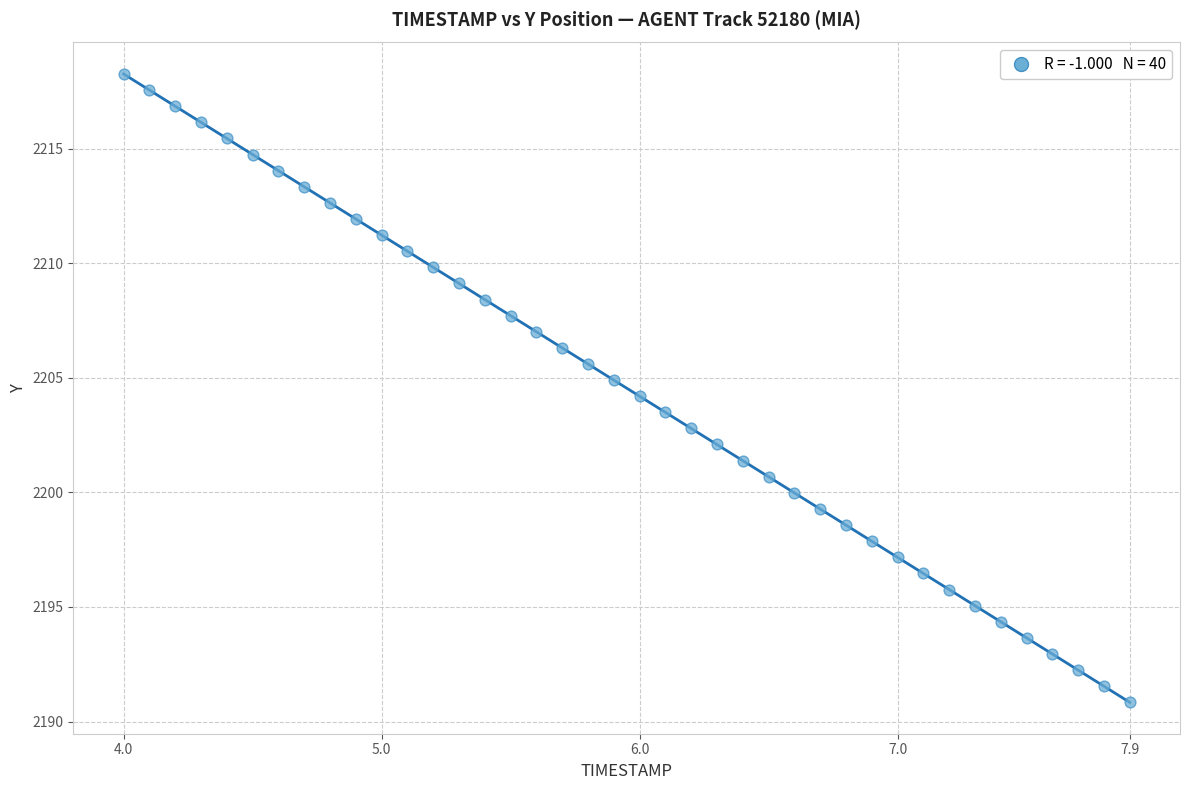

What is the range of Y values (max minus min)?

27.4